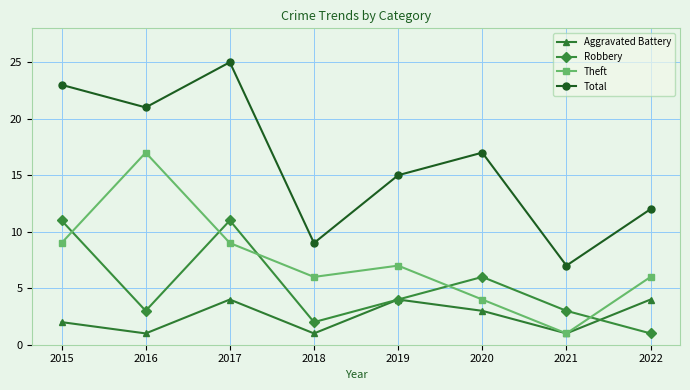

What is the value of the Aggravated Battery point at the 1st from the left?

2